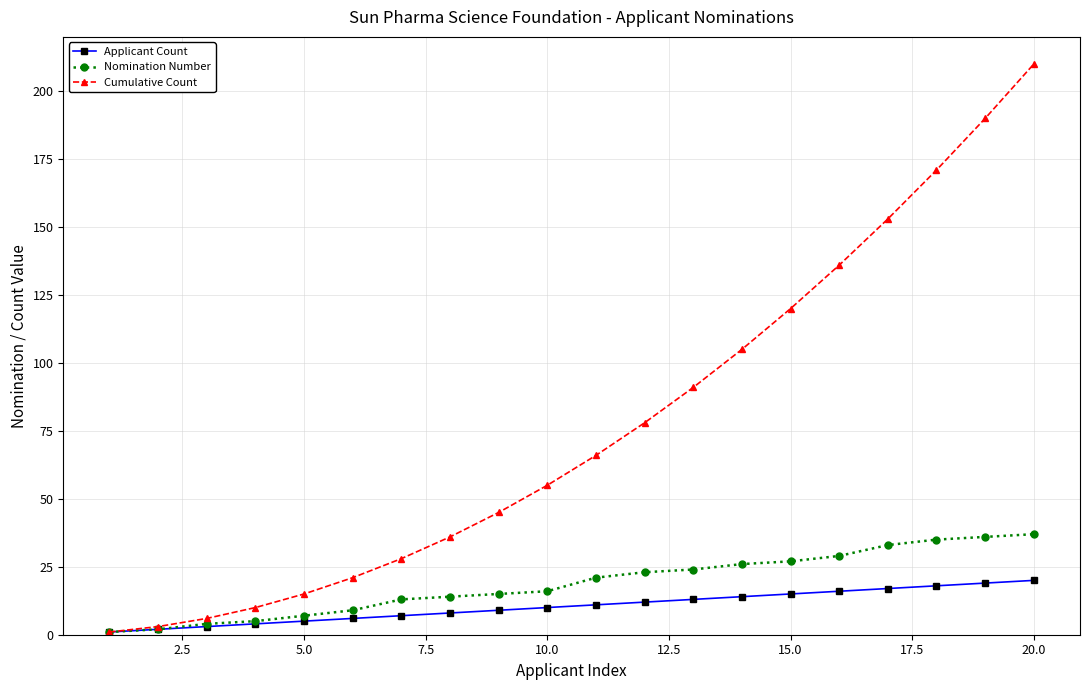

Which series has the largest range (max minus min)?

Cumulative Count